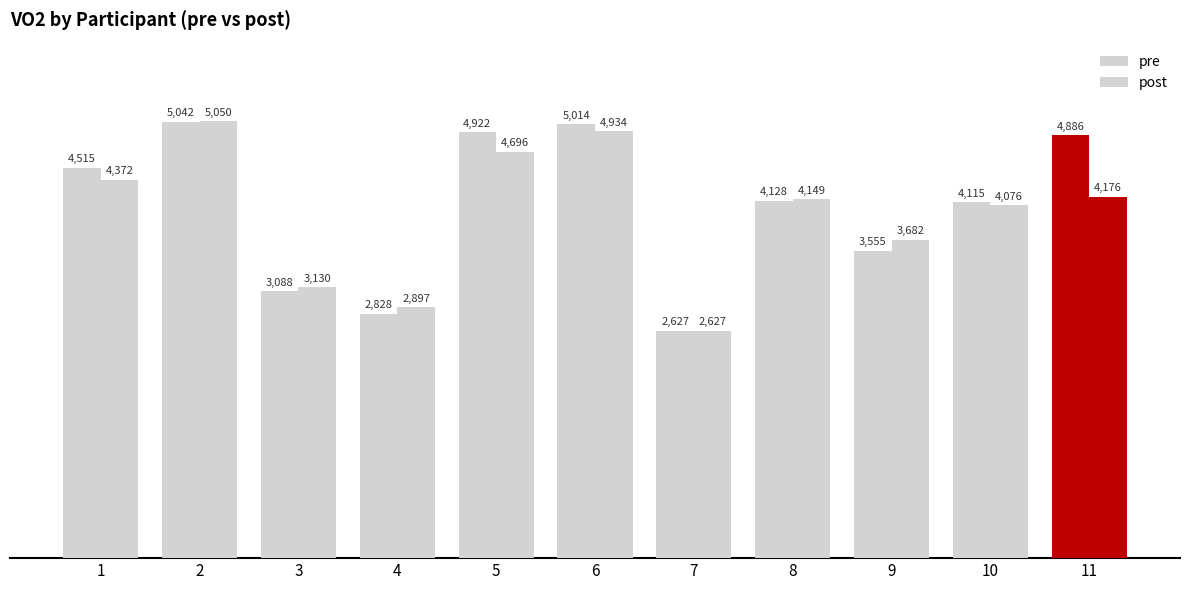

Count the number of data series in this chart.

2